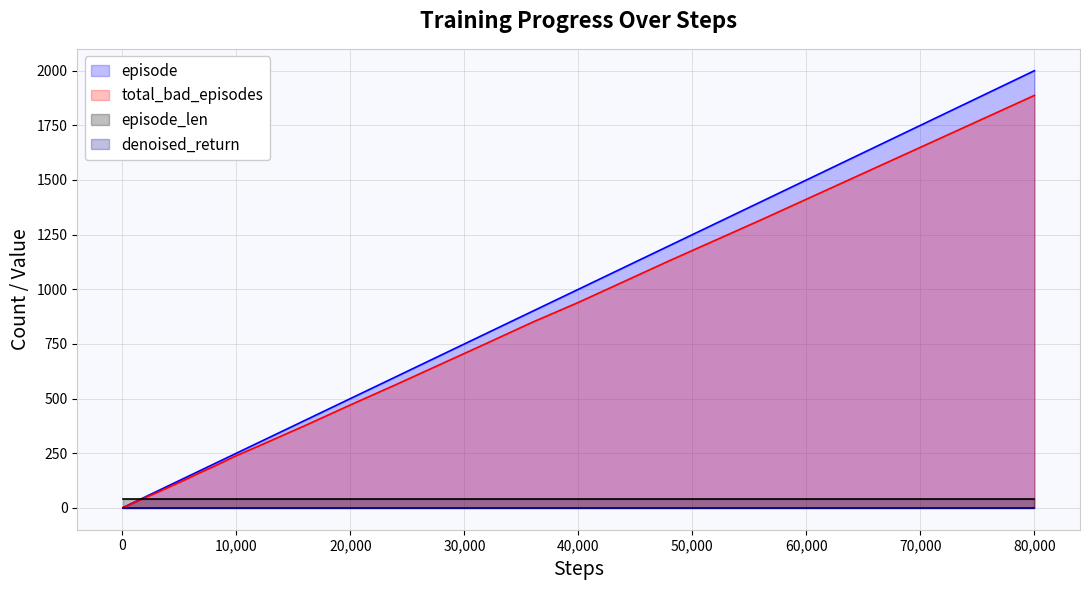

At which category is the sum across all series the highest?

80,000